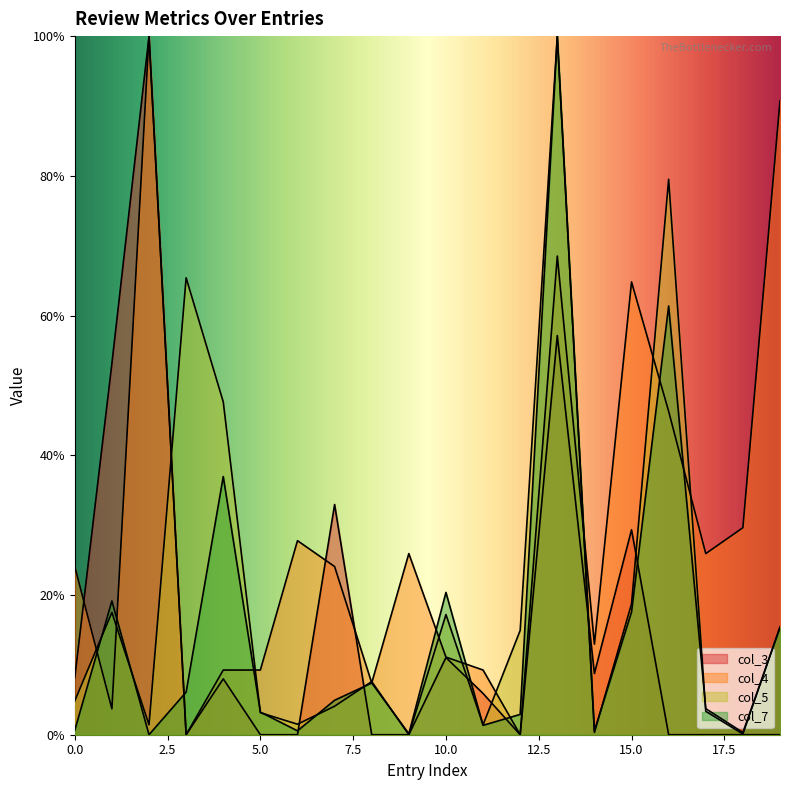

Count the number of categories in the chart.

20